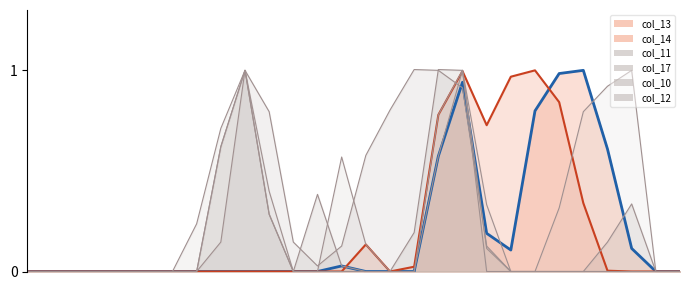

What is the spread (max minus min) of values at 21?

1.0